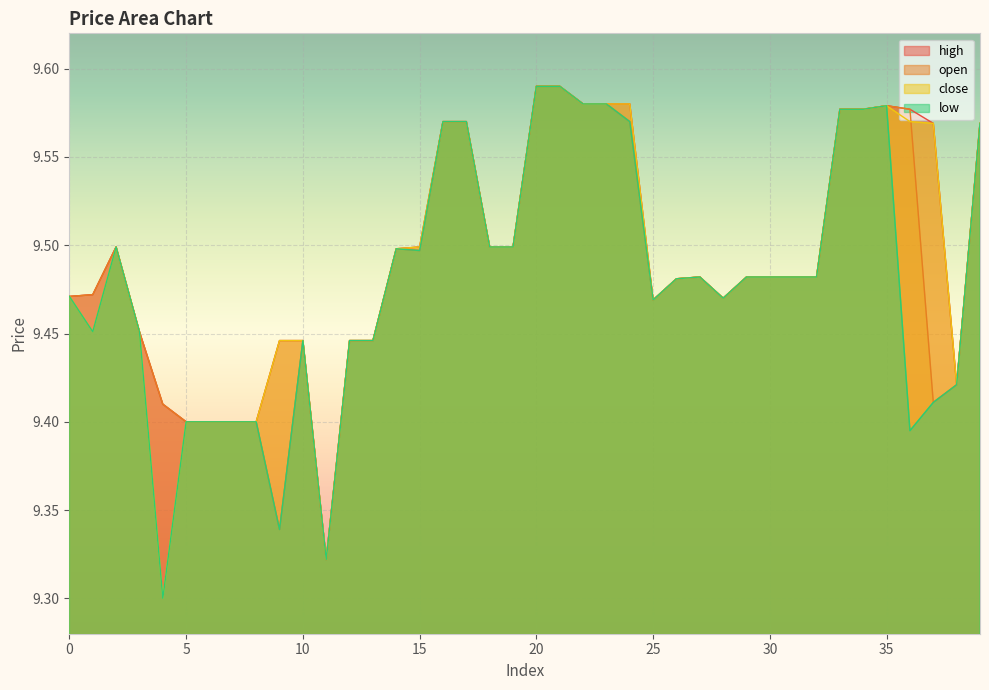

Where is high nearest to the value 9?

11